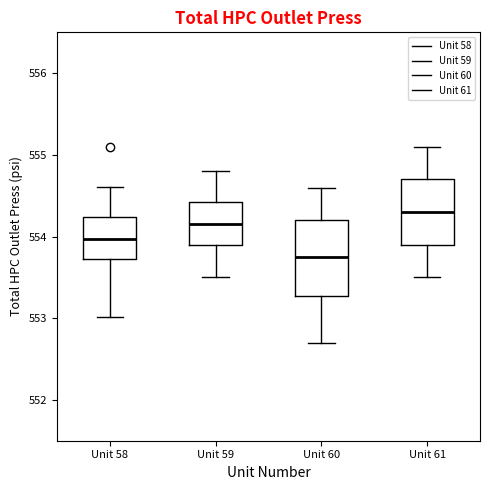

Which box is the tallest, from its lower edge to its upper edge?

Unit 60